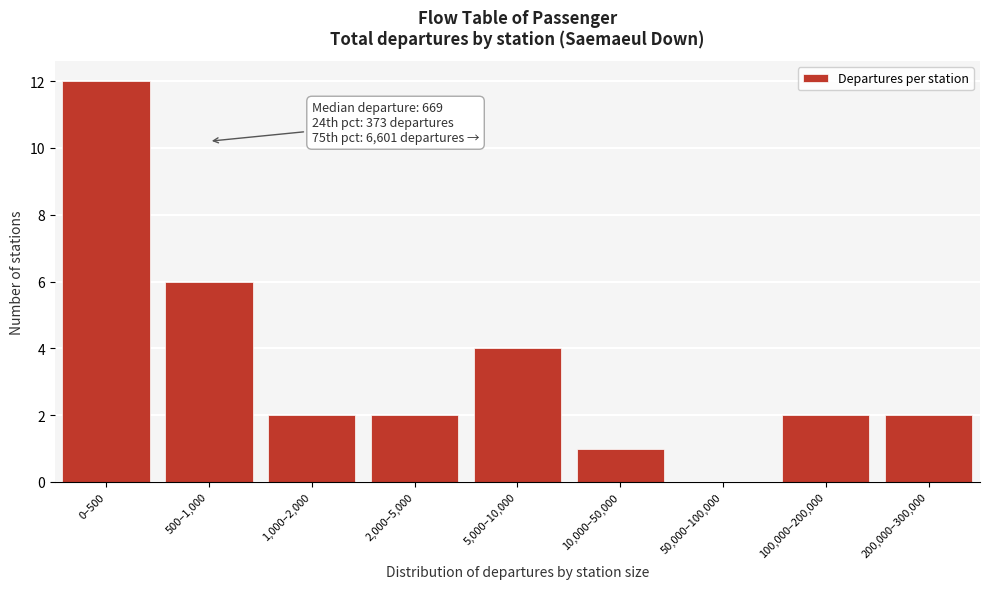

Reading right to left, extract all data points from this chart.

200,000–300,000=2	100,000–200,000=2	50,000–100,000=0	10,000–50,000=1	5,000–10,000=4	2,000–5,000=2	1,000–2,000=2	500–1,000=6	0–500=12